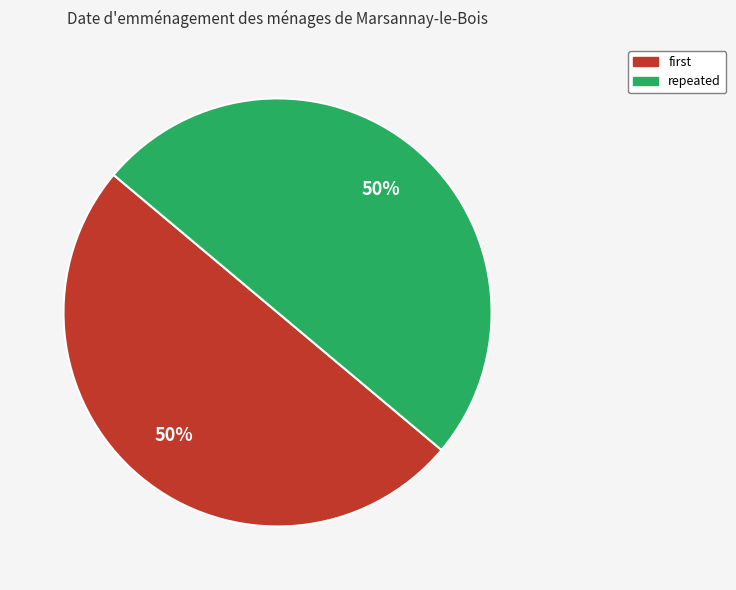

To the nearest percent, what percentage of the pie is repeated?

50%